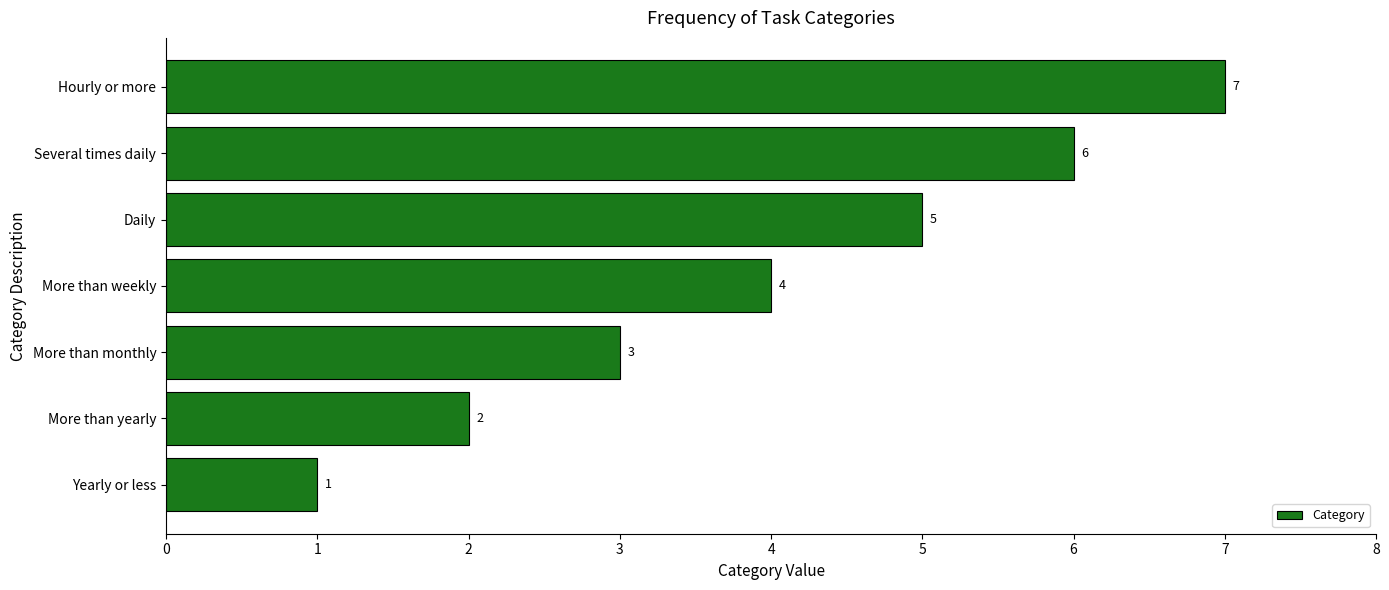

At which label is the value closest to 4?

More than weekly